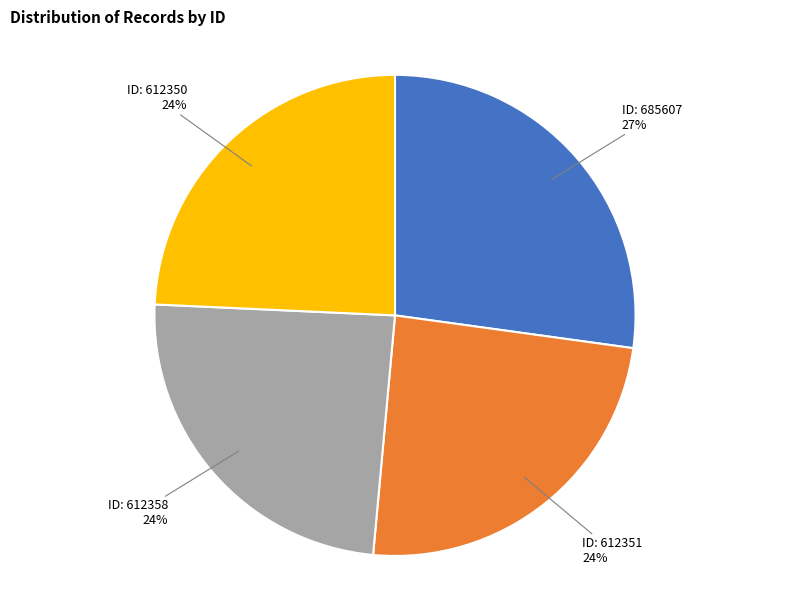

Approximately how many times larger is the value at ID: 612350 compared to ID: 612358?

1.0